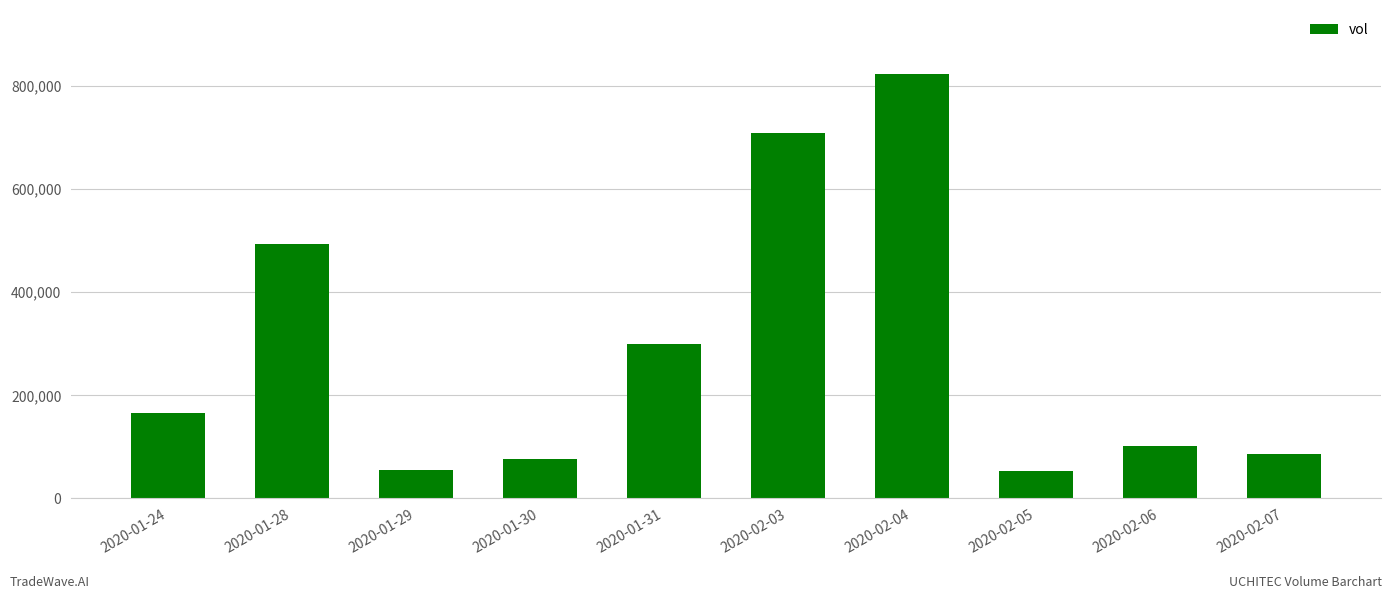

At which label is the value closest to 438600?

2020-01-28